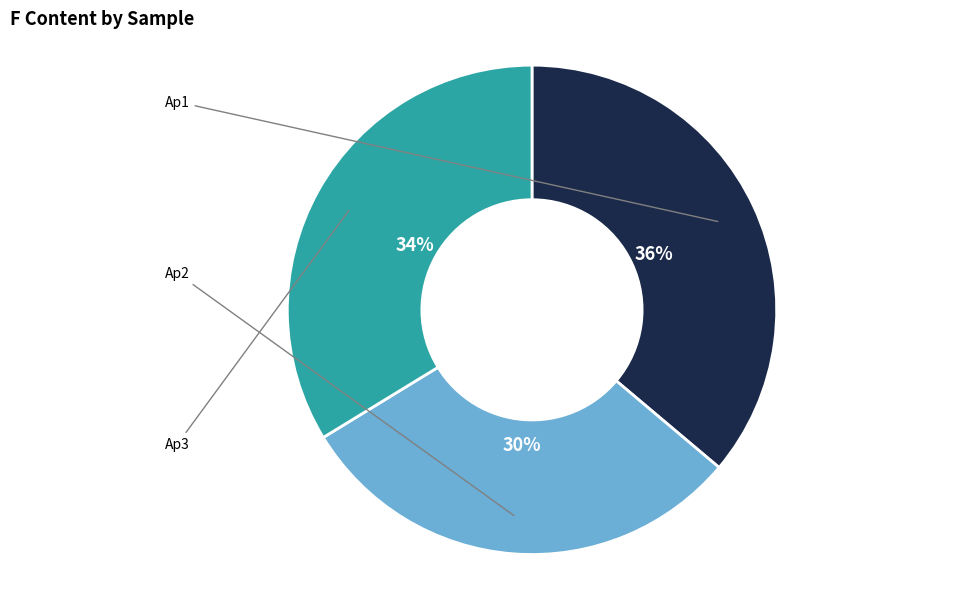

To the nearest percent, what percentage of the pie is Ap3?

34%